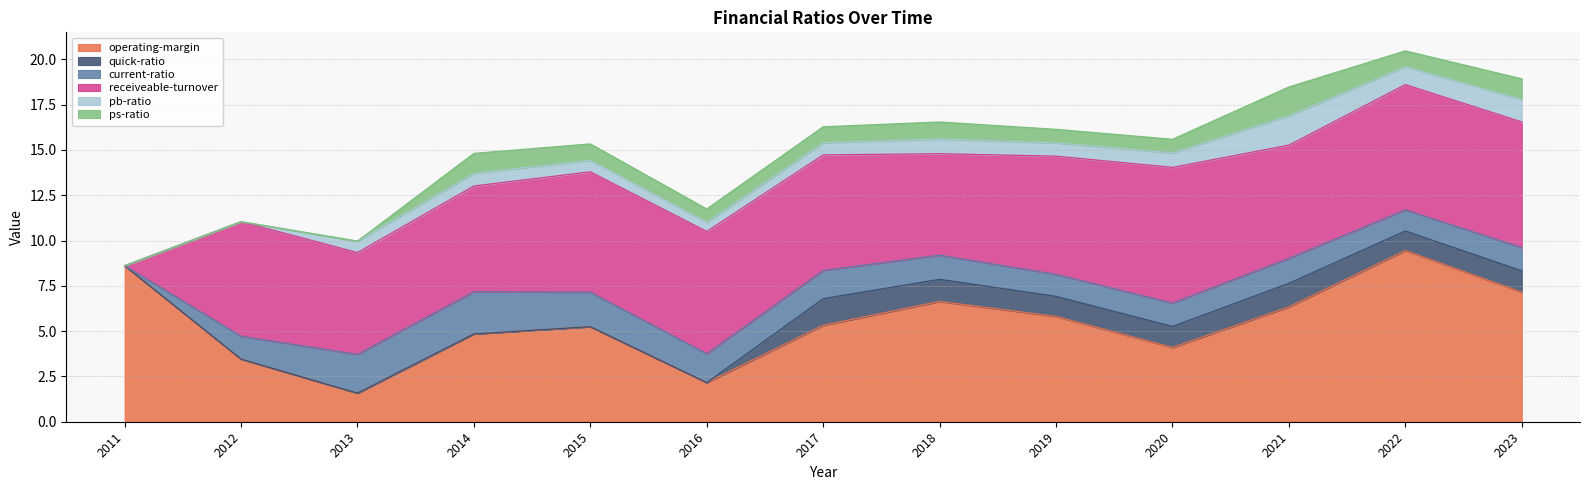

What is the maximum value shown in the chart?

9.4